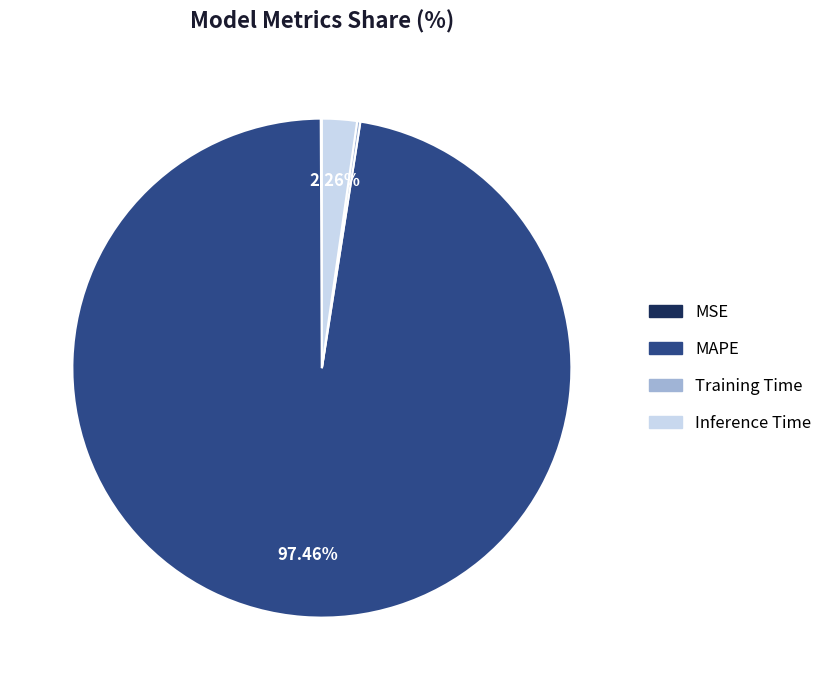

To the nearest percent, what is the difference between the largest and smallest slice percentages?

97%